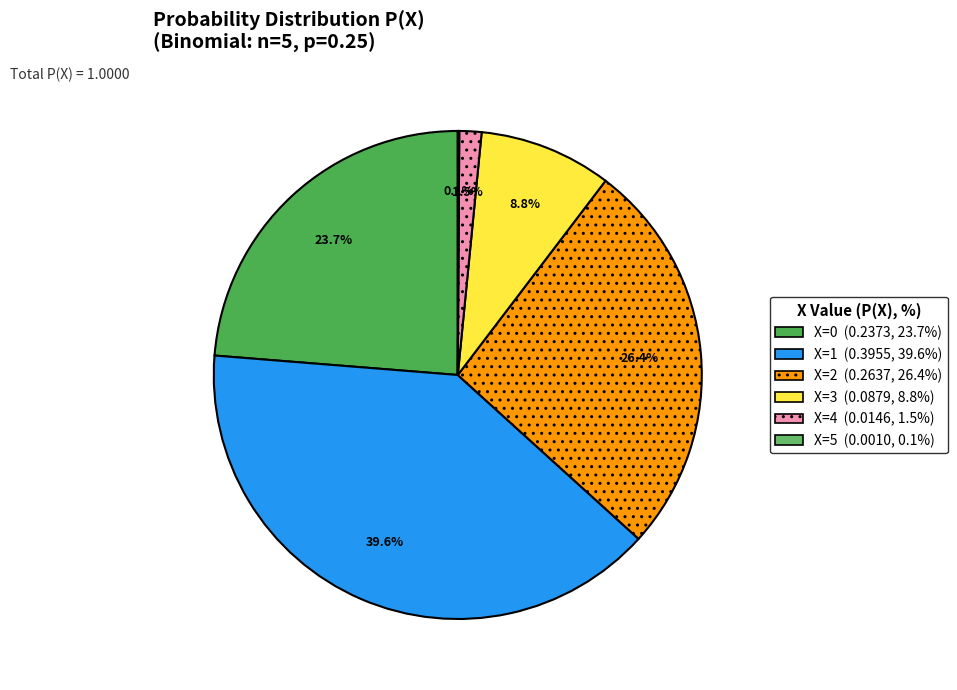

Between X=1 and X=4, which is larger?

X=1